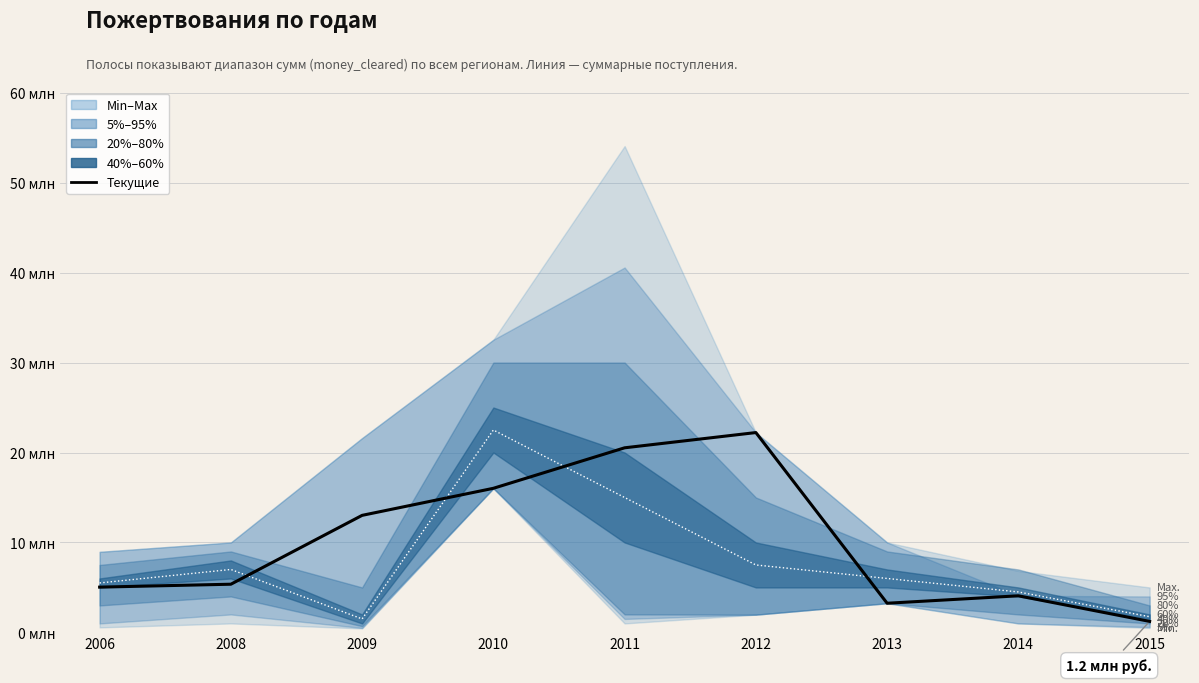

The value at 2008 is 1354776. True or false?

False